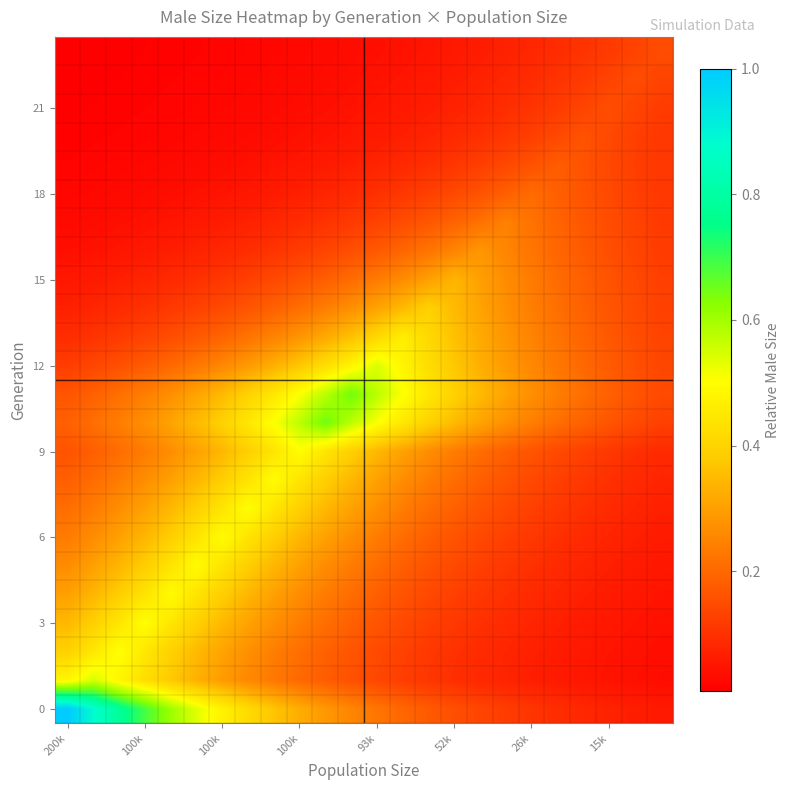

Which label corresponds to the smallest value in the chart?

200k